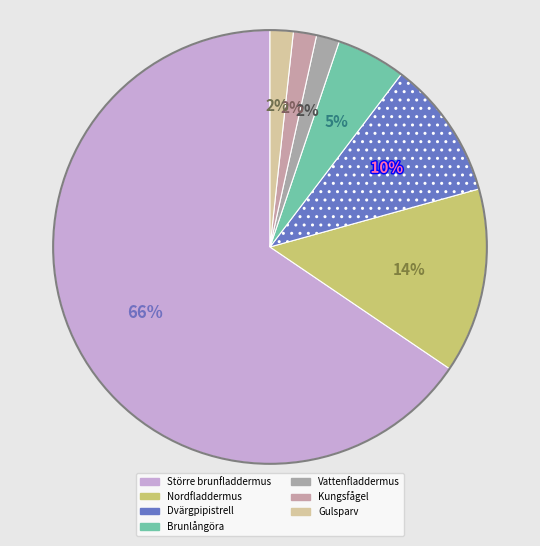

How many slices are in this pie chart?

7